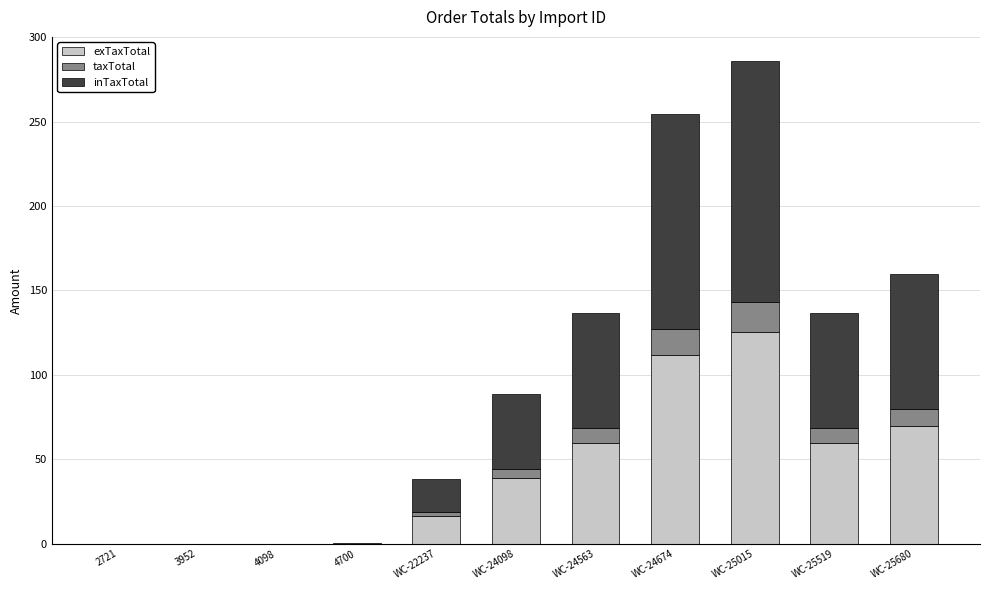

Which category has the highest value in the exTaxTotal series?

WC-25015